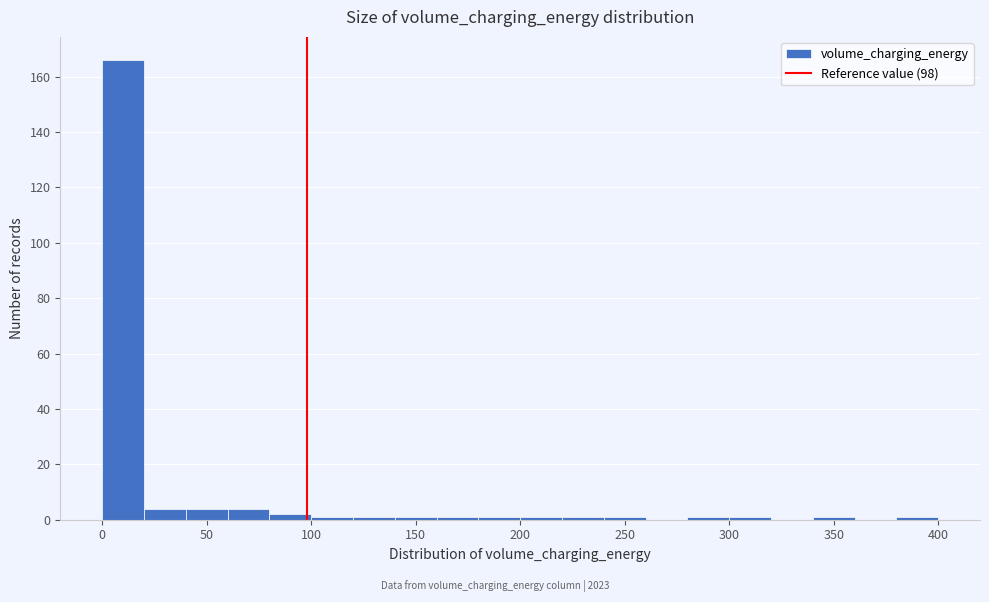

How tall is the bar that spans 0 to 20 on the x-axis? The values are not printed on the chart, so give them approximately, as read against the axis.

166